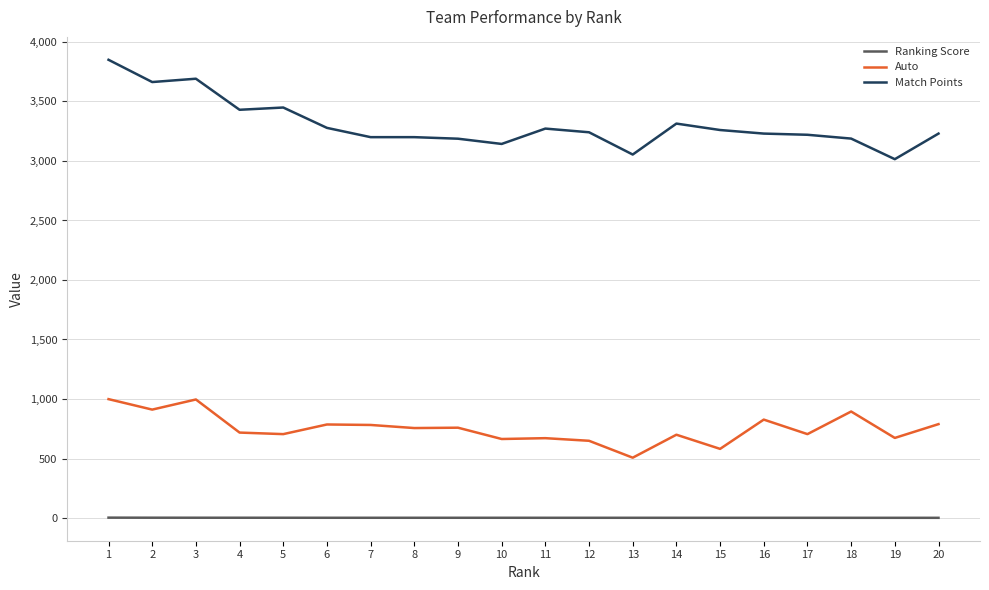

How many lines are shown in the chart?

3